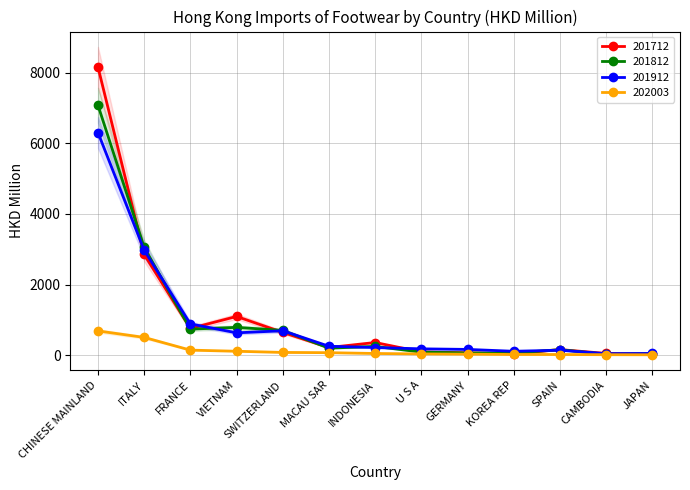

At which label does 202003 reach its minimum?

JAPAN